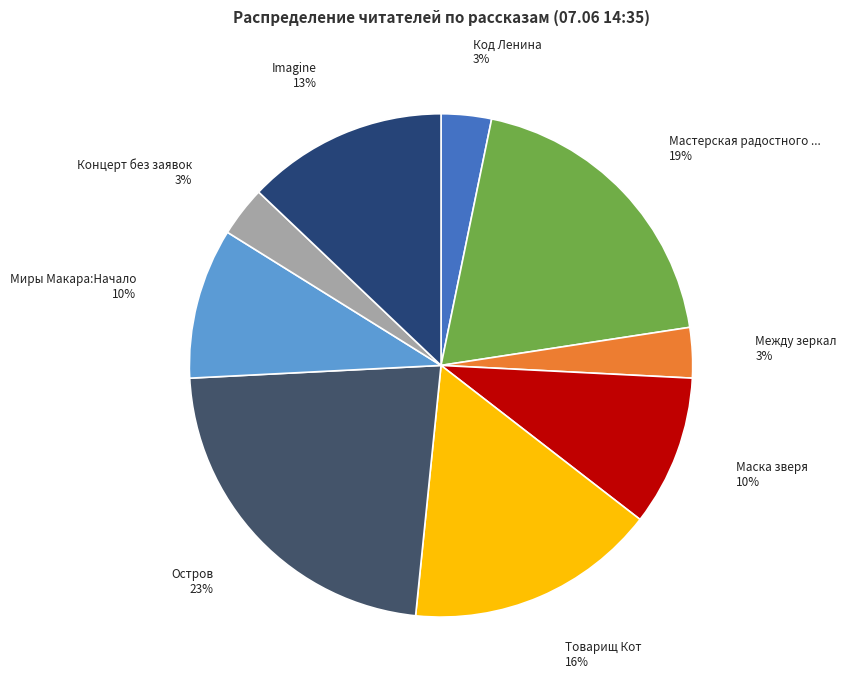

Count the number of slices in the pie.

9